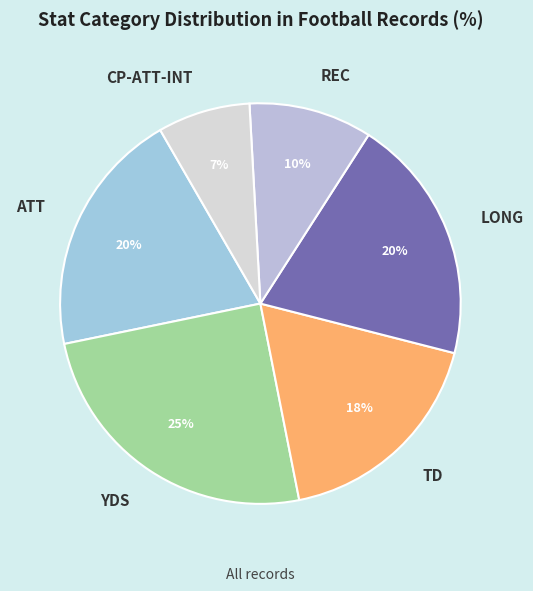

To the nearest percent, what portion does LONG represent?

20%